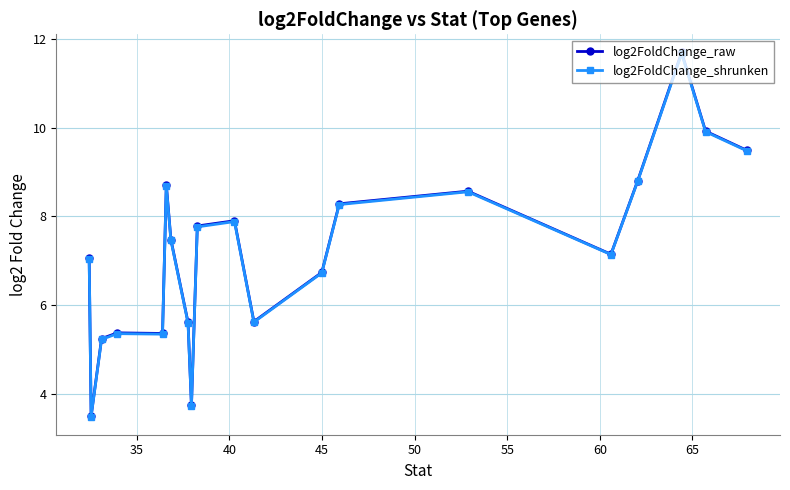

At how many categories does at least one series exceed 9?

3